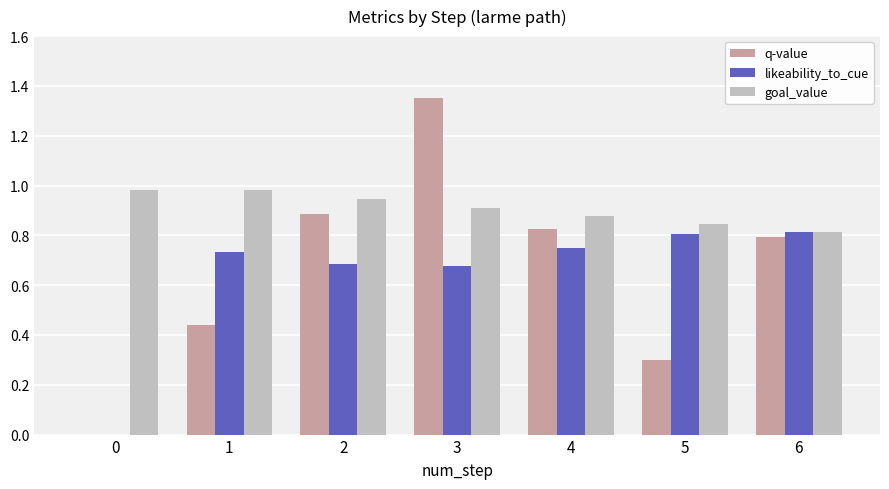

What is the sum of the goal_value values at 0 and 6?

1.8